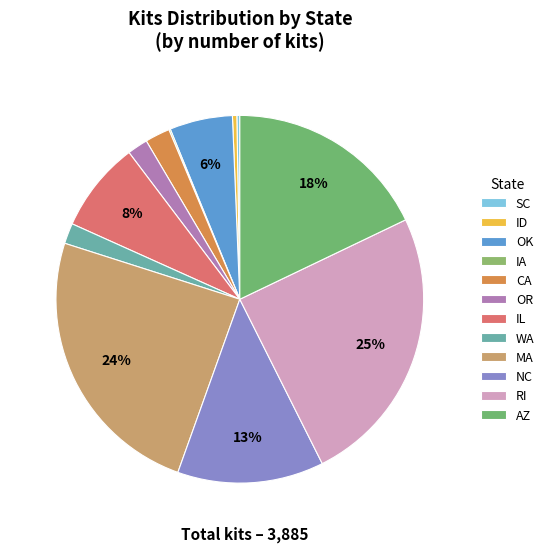

To the nearest percent, what is the difference between the largest and smallest slice percentages?

25%